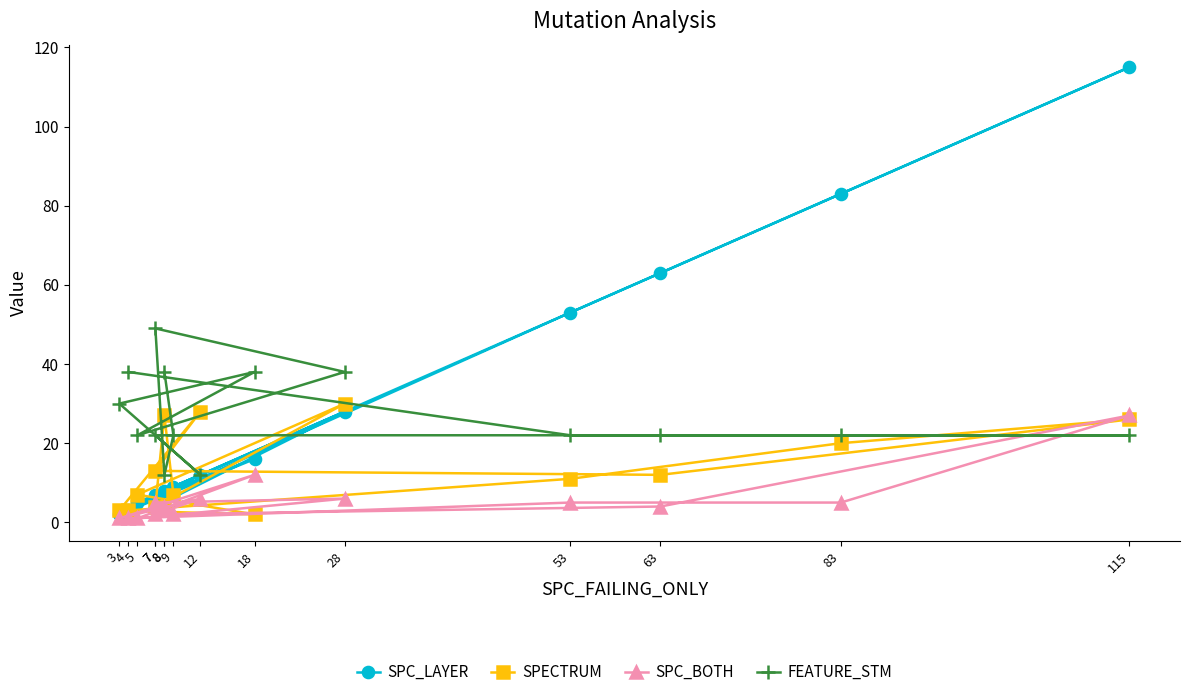

True or false: SPECTRUM has a value of 4 at 7.

True